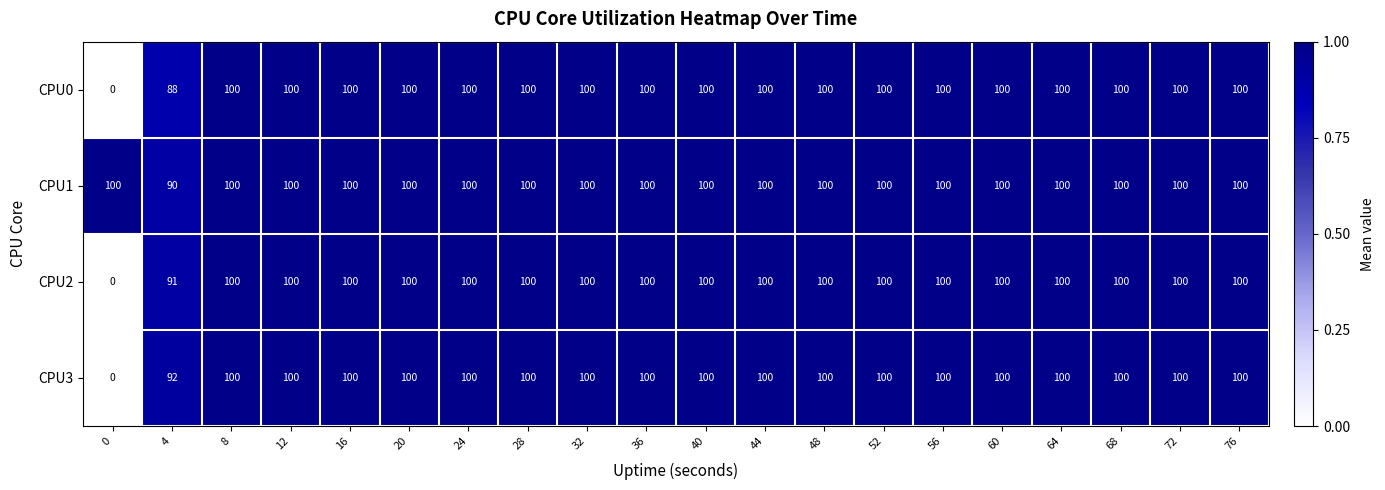

What is the highest value of the CPU1 series?

100